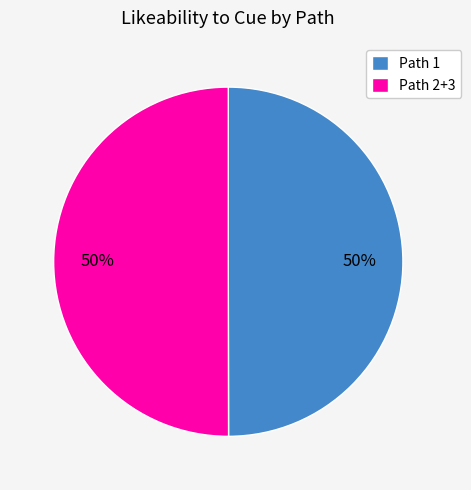

What is the ratio of the value at Path 1 to the value at Path 2+3?

1.0